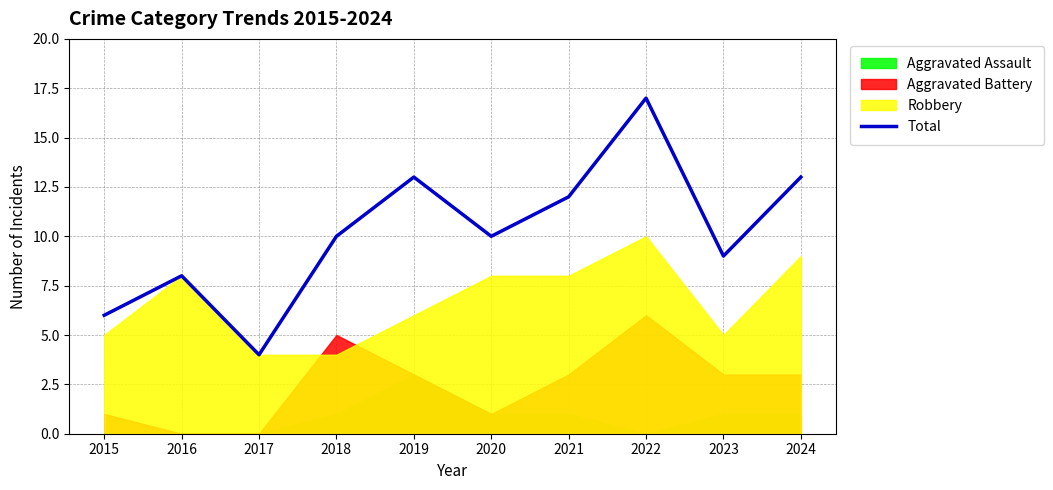

At which label does the data first exceed 10?

2019